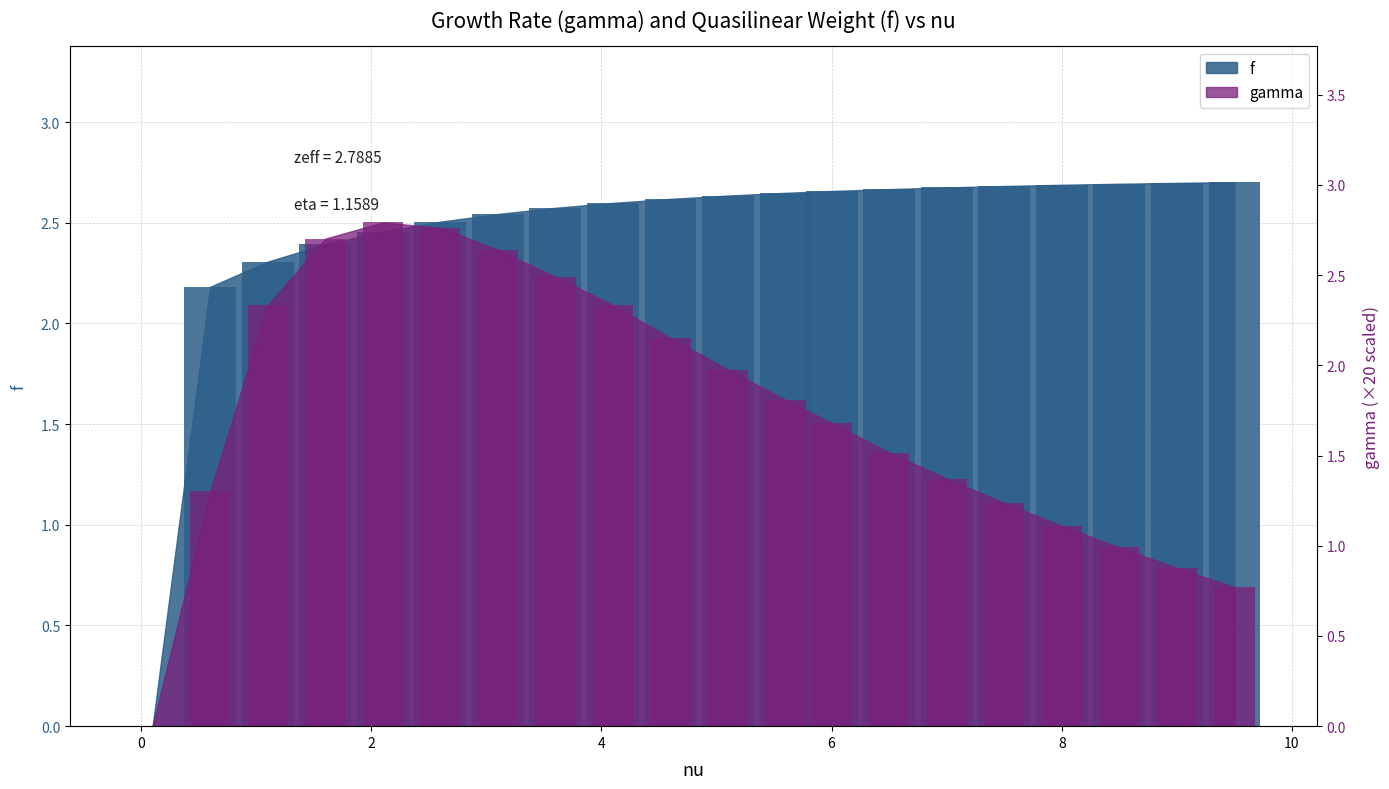

Reading left to right, transcribe all the data shown in this chart.

f: 0.0	2.2	2.3	2.4	2.5	2.5	2.5	2.6	2.6	2.6	2.6	2.6	2.7	2.7	2.7	2.7	2.7	2.7	2.7	2.7
gamma: 0.0	1.3	2.3	2.7	2.8	2.8	2.6	2.5	2.3	2.2	2.0	1.8	1.7	1.5	1.4	1.2	1.1	1.0	0.9	0.8